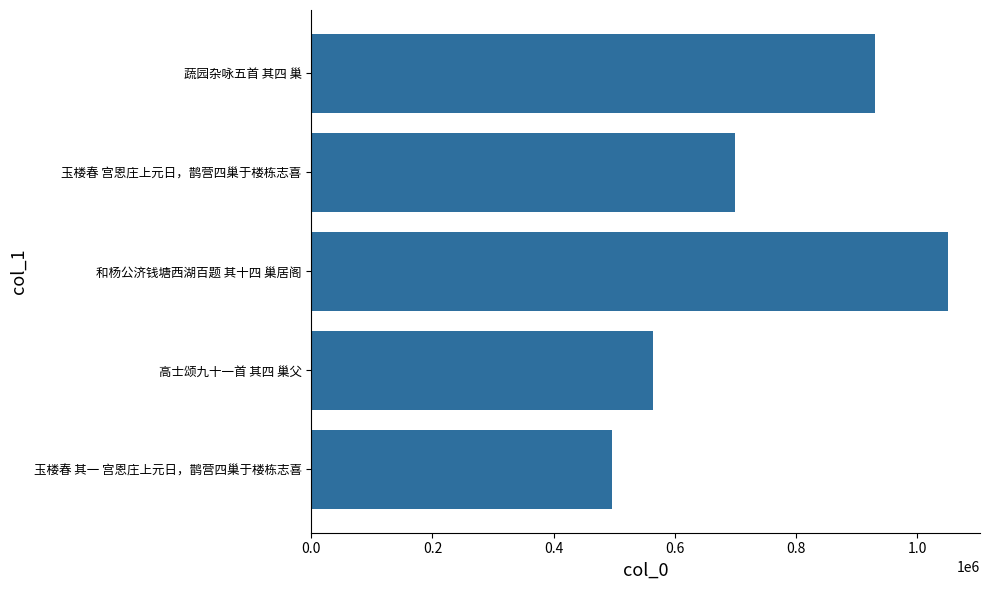

What is the change in value from 和杨公济钱塘西湖百题 其十四 巢居阁 to 玉楼春 宫恩庄上元日，鹊营四巢于楼栋志喜?

-352340